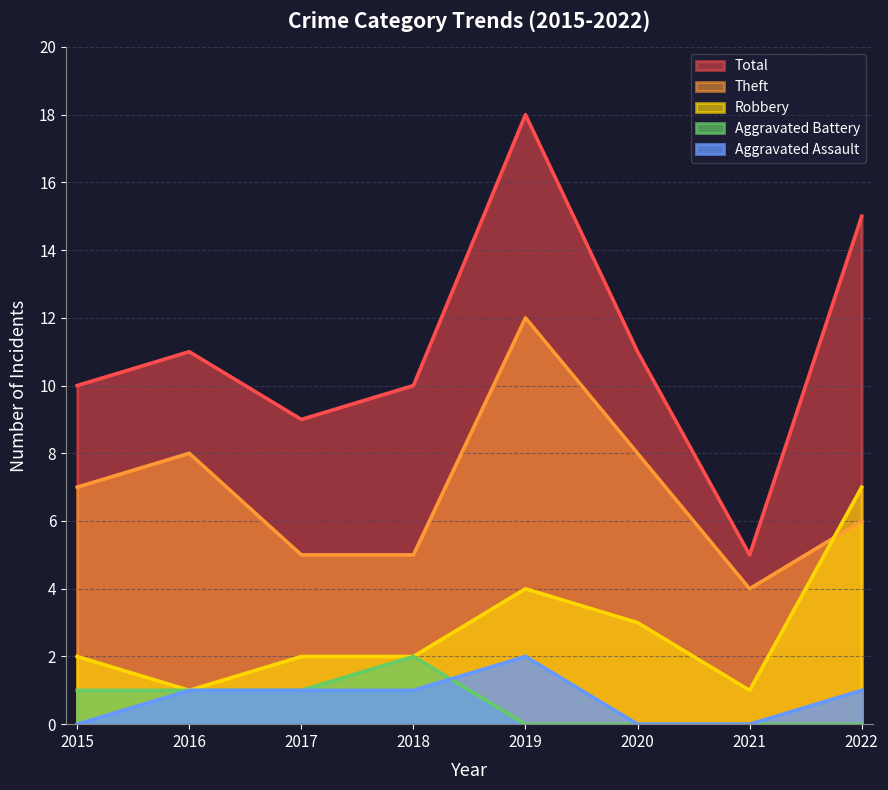

What is the maximum value shown in the chart?

18